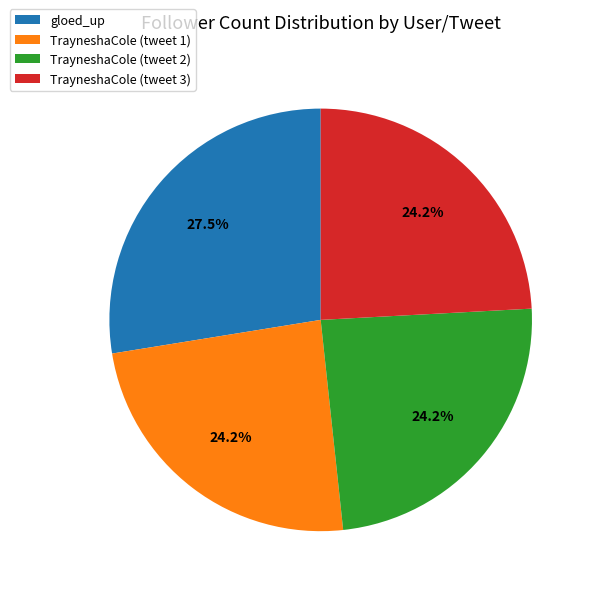

Is there any slice that represents more than half of the pie?

No